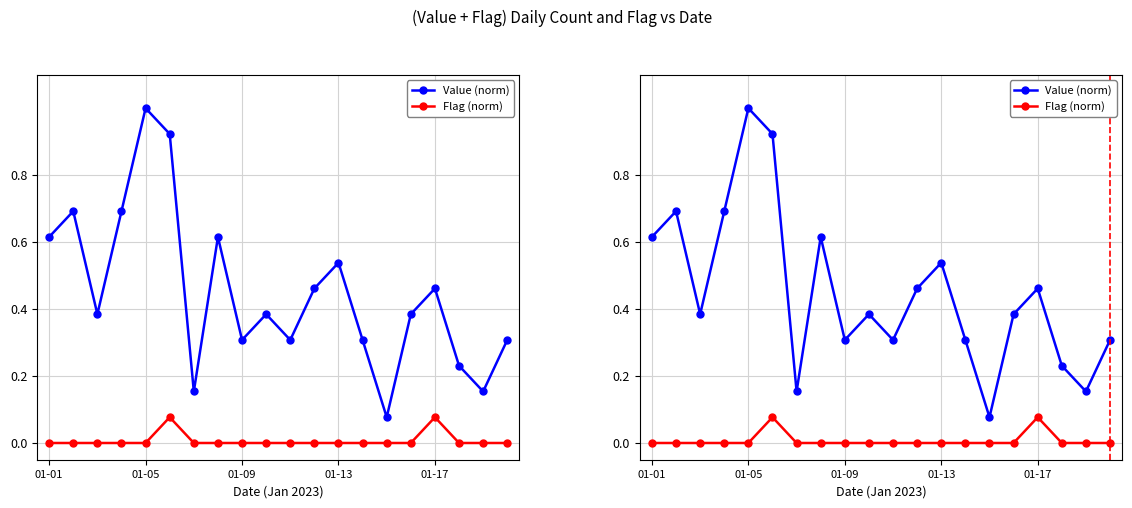

At how many categories does at least one series exceed 0?

20